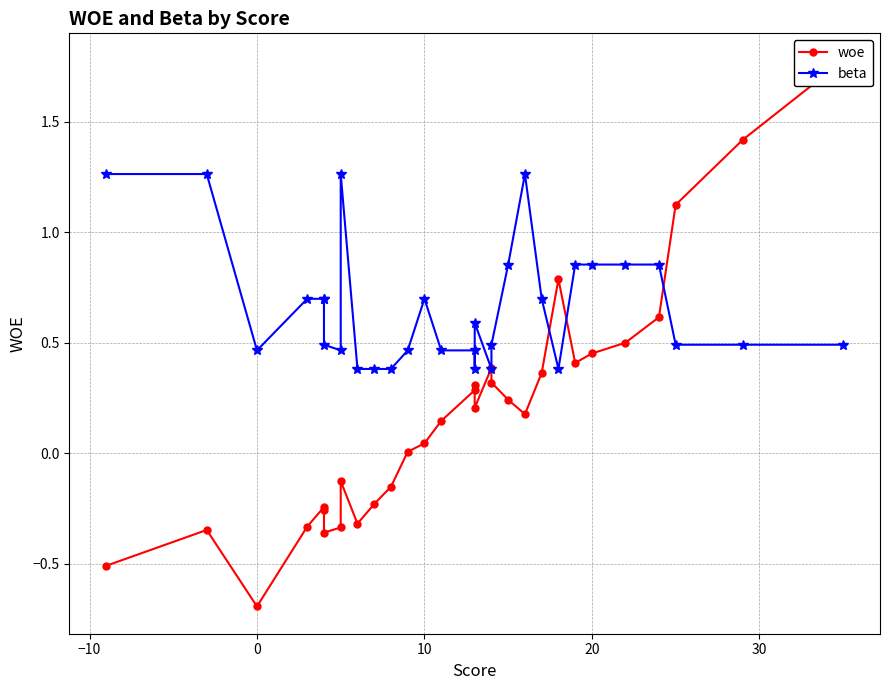

Count the beta values in the range 0 to 1.

27